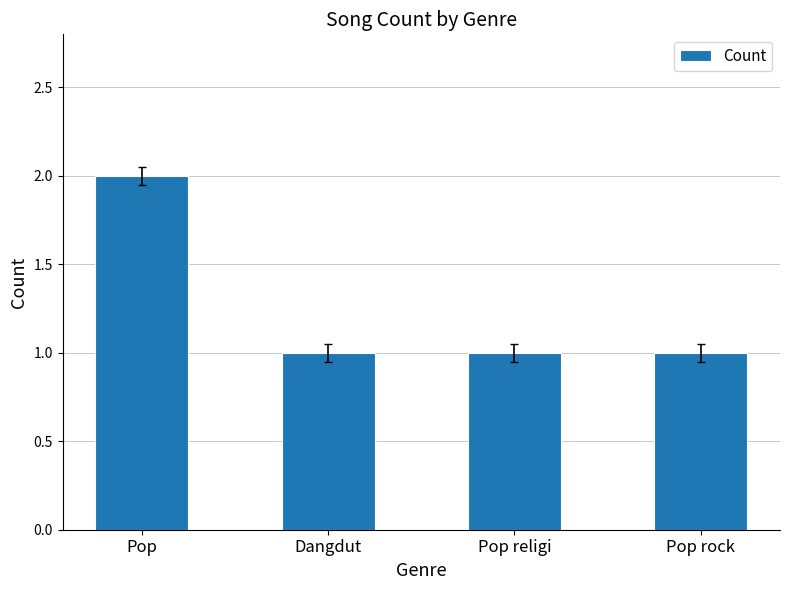

Which category has the highest value across all series?

Pop